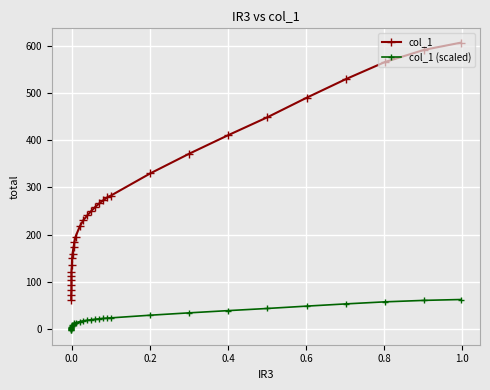

Is the value of col_1 (scaled) at 18 greater than the value of col_1 at 26?

No